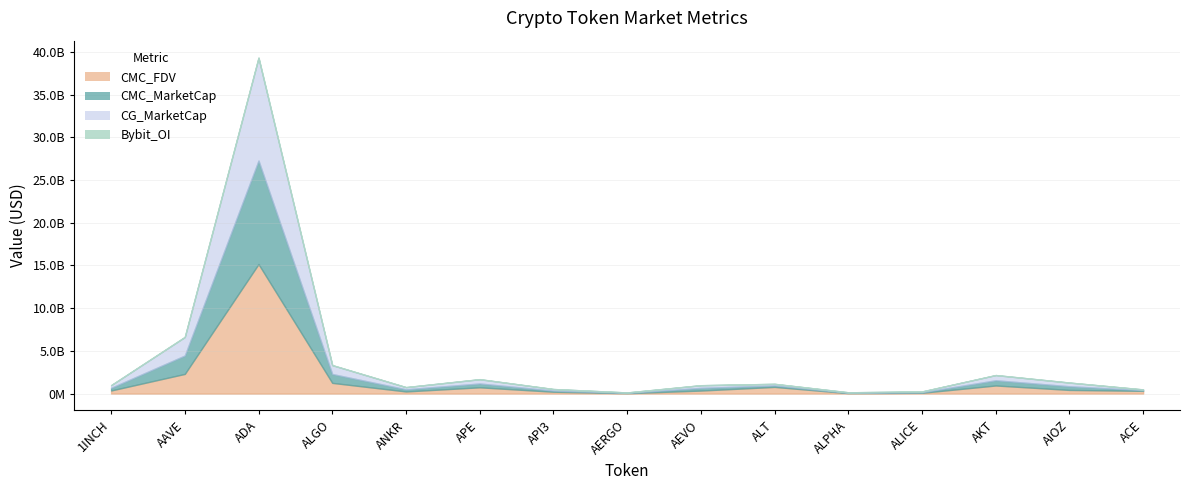

True or false: CMC_FDV has a value of 54650997.3 at ALPHA.

True